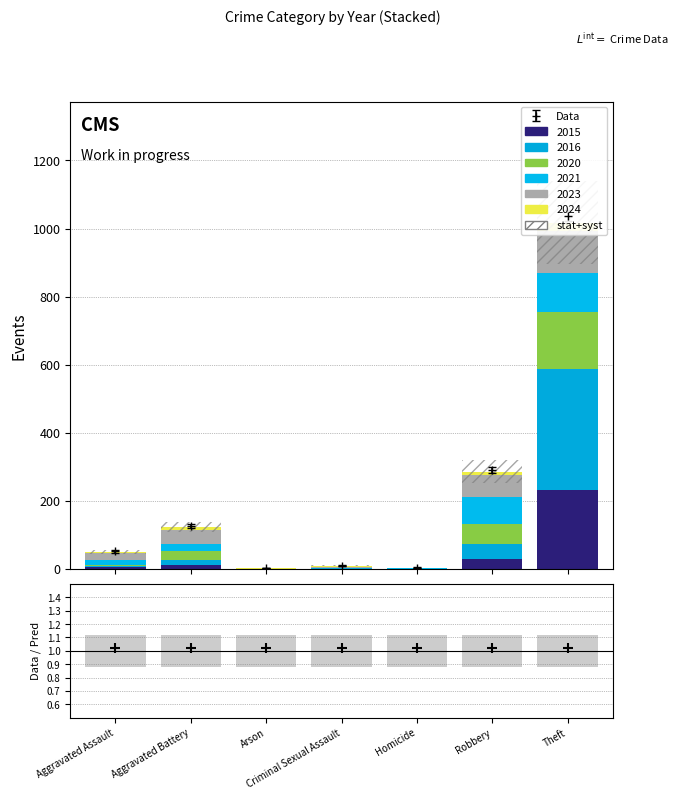

At how many categories does at least one series exceed 39?

2